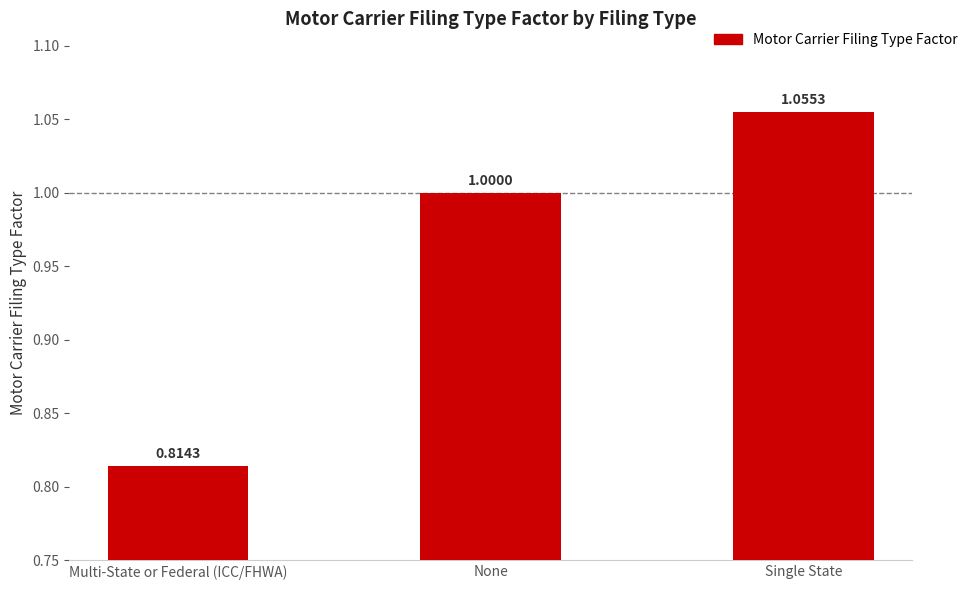

Is it true that the value at Multi-State or Federal (ICC/FHWA) is 0.5?

False